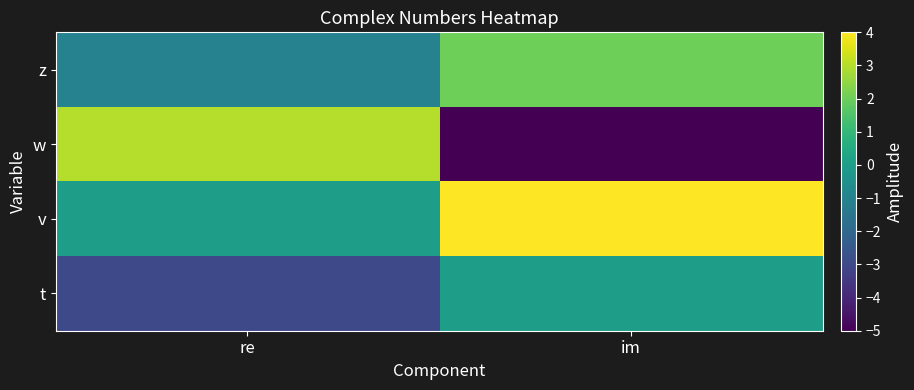

Reading left to right, transcribe all the data shown in this chart.

z: re=-1	im=2
w: re=3	im=-5
v: re=0	im=4
t: re=-3	im=0